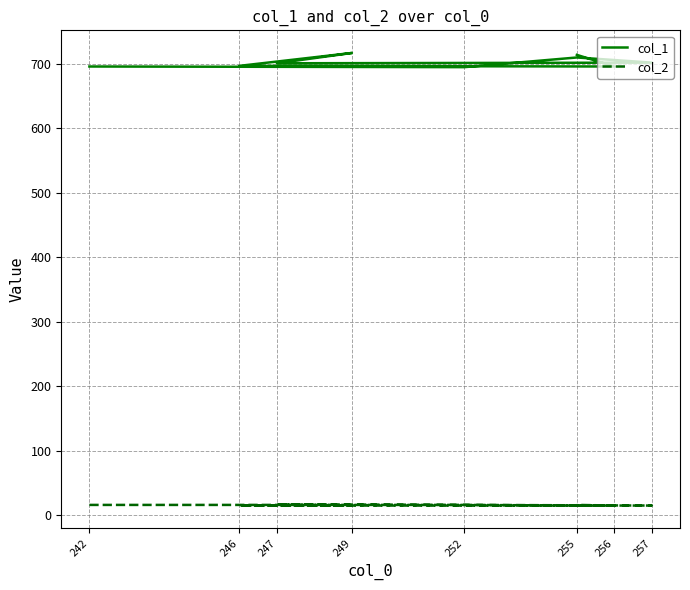

What are all the series names shown in the legend?

col_1, col_2